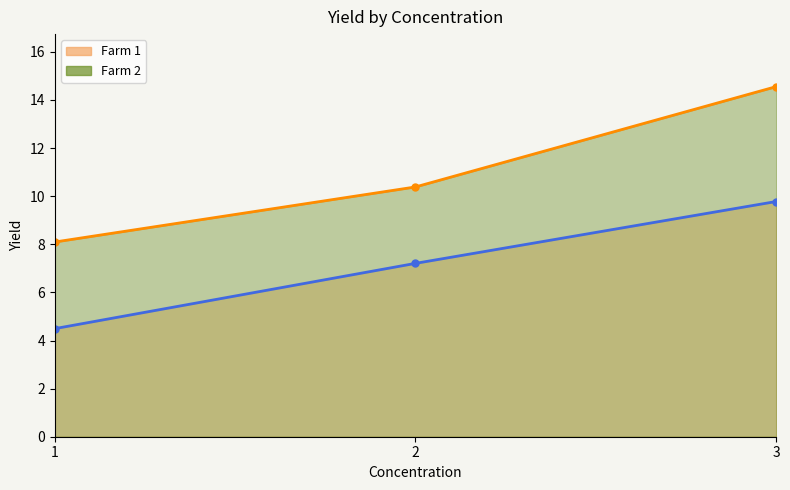

What is the highest value of the Farm 2 series?

14.6